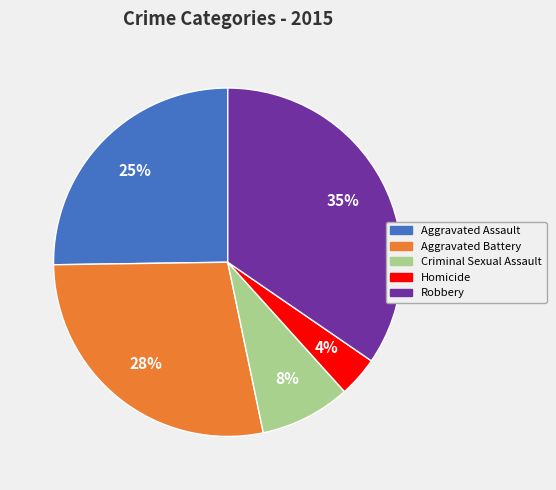

What is the smallest slice in the pie chart?

Homicide